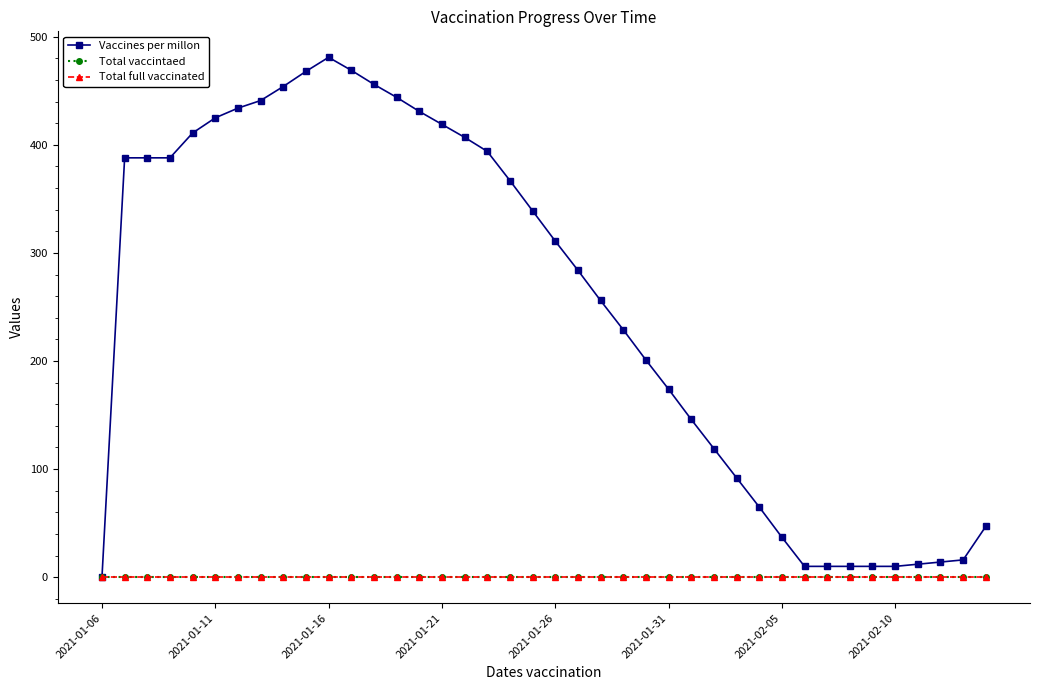

Does the chart have visible grid lines?

No